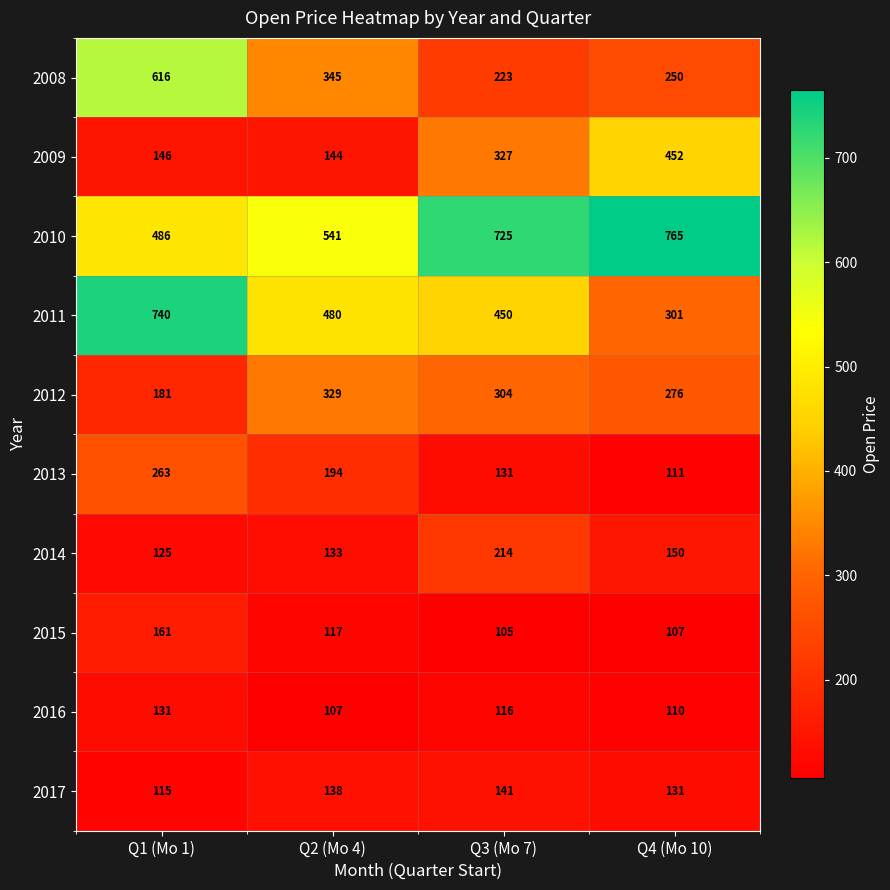

What is the spread (max minus min) of values at Q3 (Mo 7)?

620